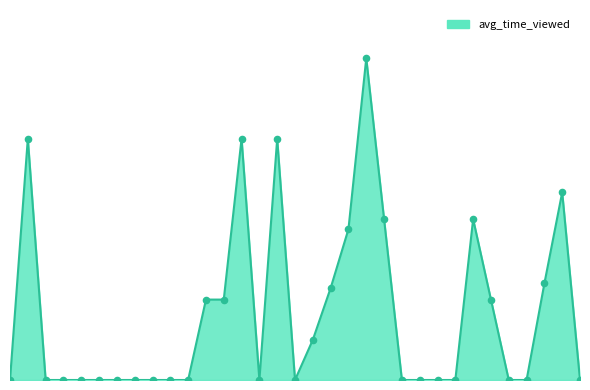

Is this an area chart (filled region under the line)?

Yes